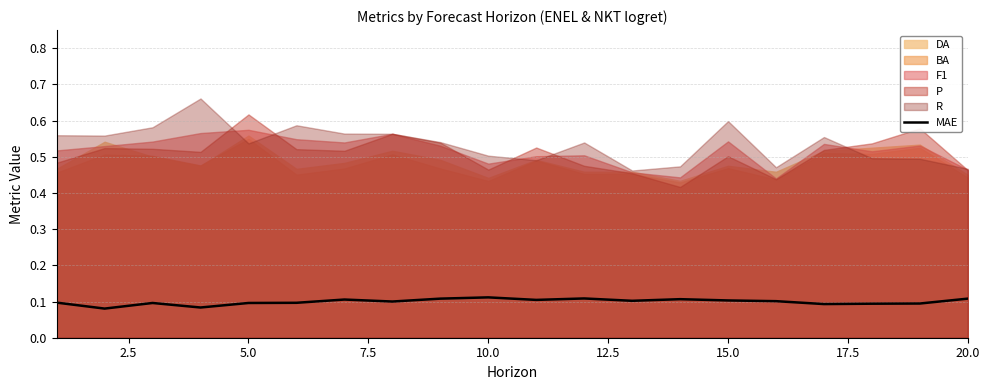

Is it true that MAE equals 0.2 at 10.0?

False